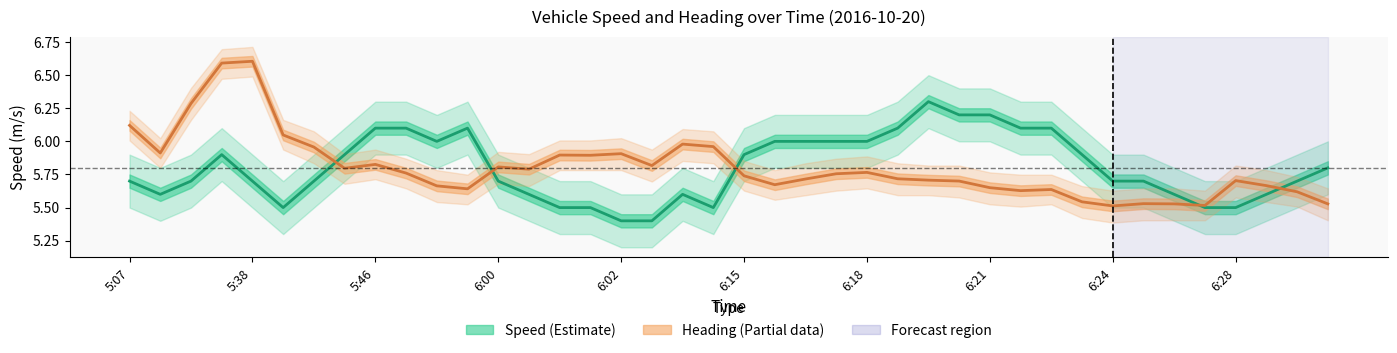

Between 31 and 34, which series saw the biggest shift?

Speed (m/s)